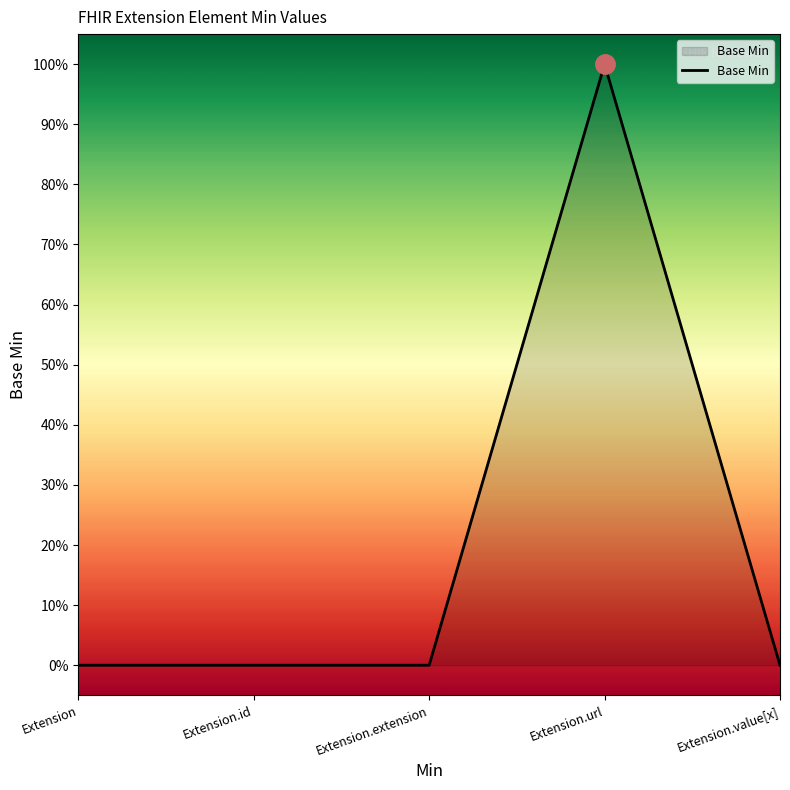

True or false: there are more than 2 points higher than both neighbors.

False